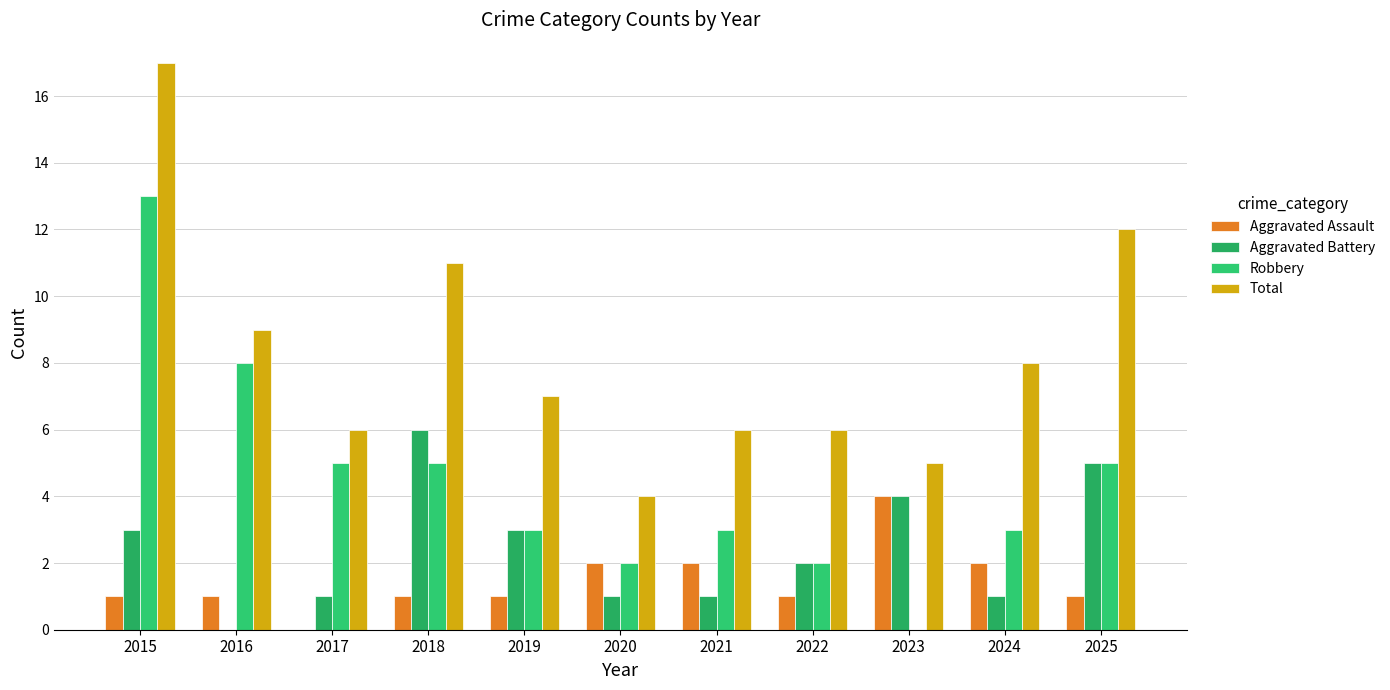

Between 2019 and 2020, which series saw the biggest shift?

Total